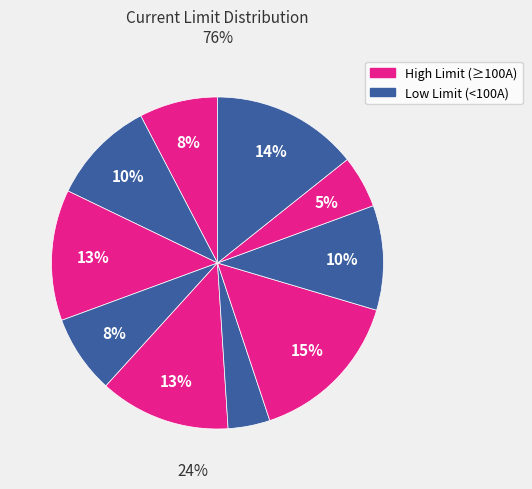

The fuse_220389075 slice represents 8% of the pie. True or false?

True